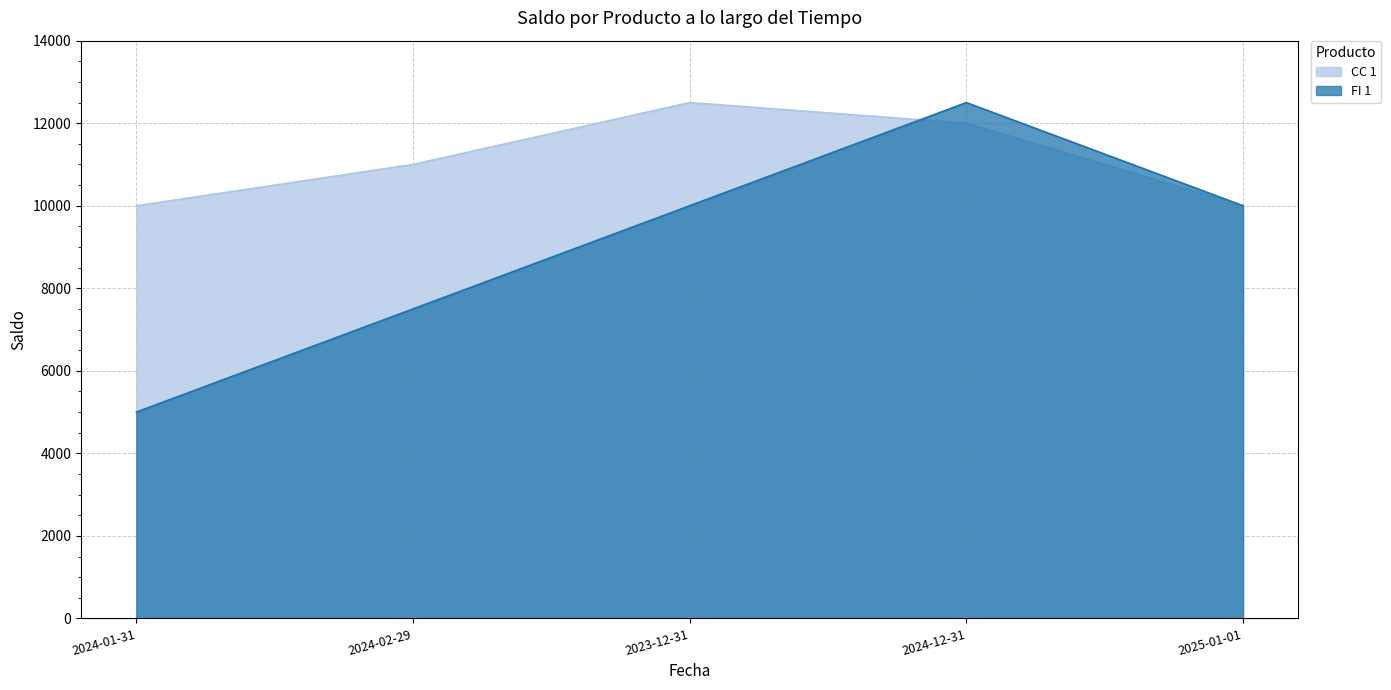

At which category does the chart reach its minimum across all series?

2024-01-31